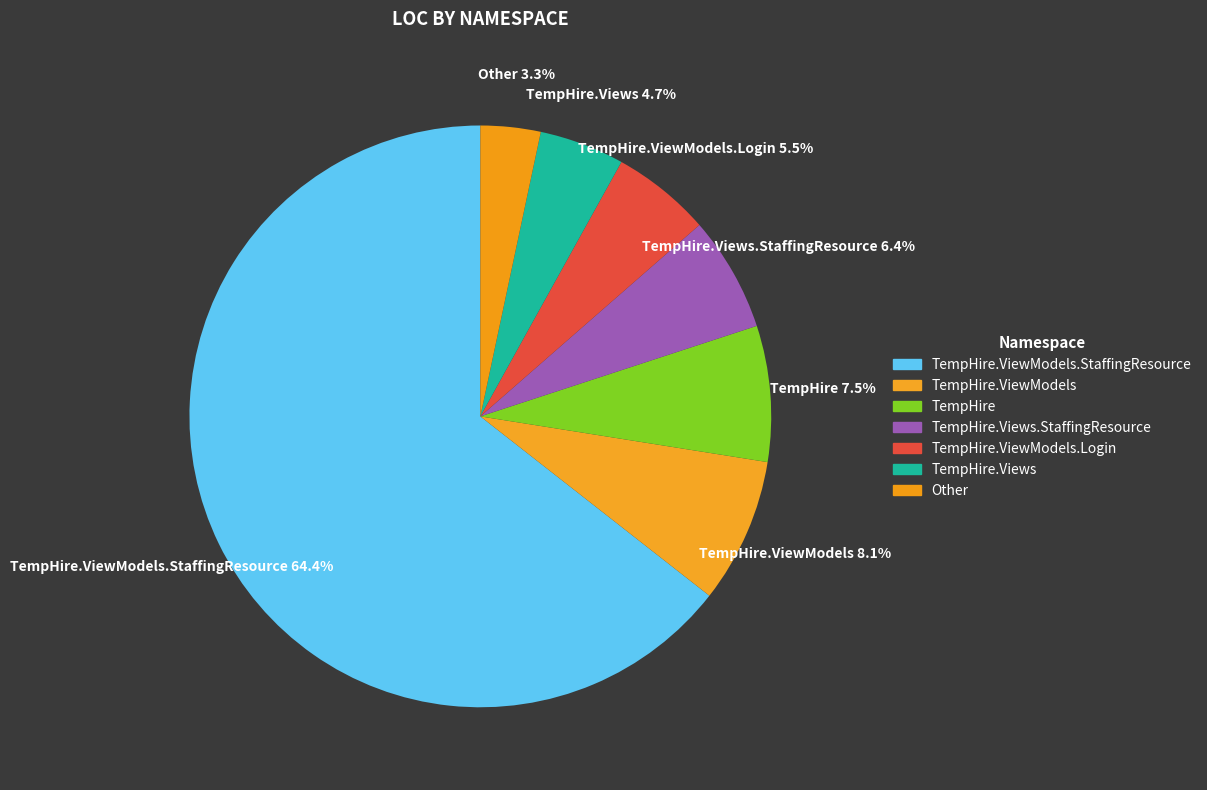

How much of the chart is everything except TempHire.Views?

95.3%